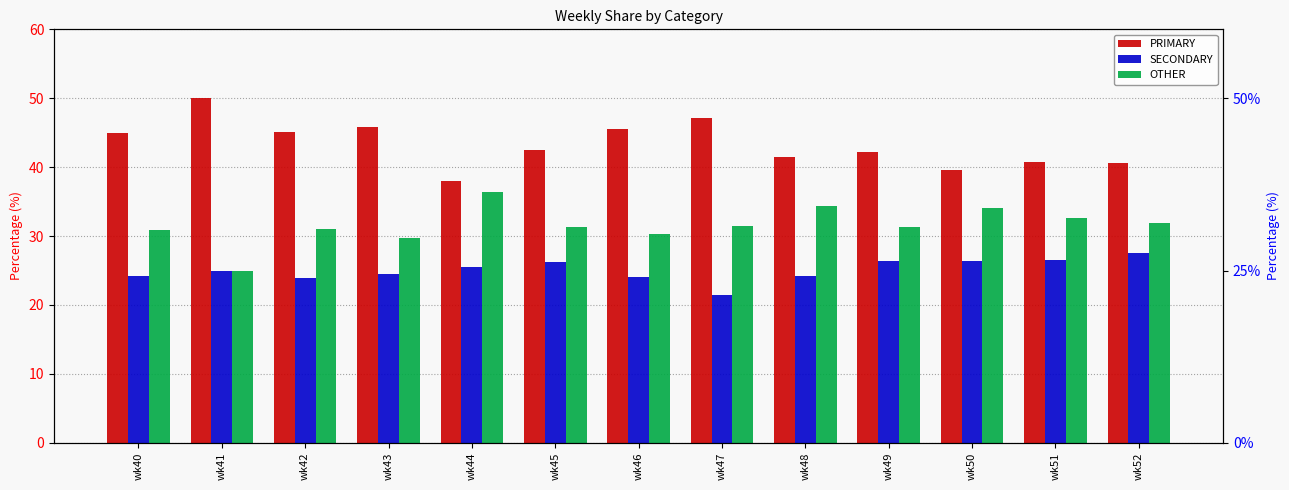

Which label corresponds to the smallest value in the chart?

wk47